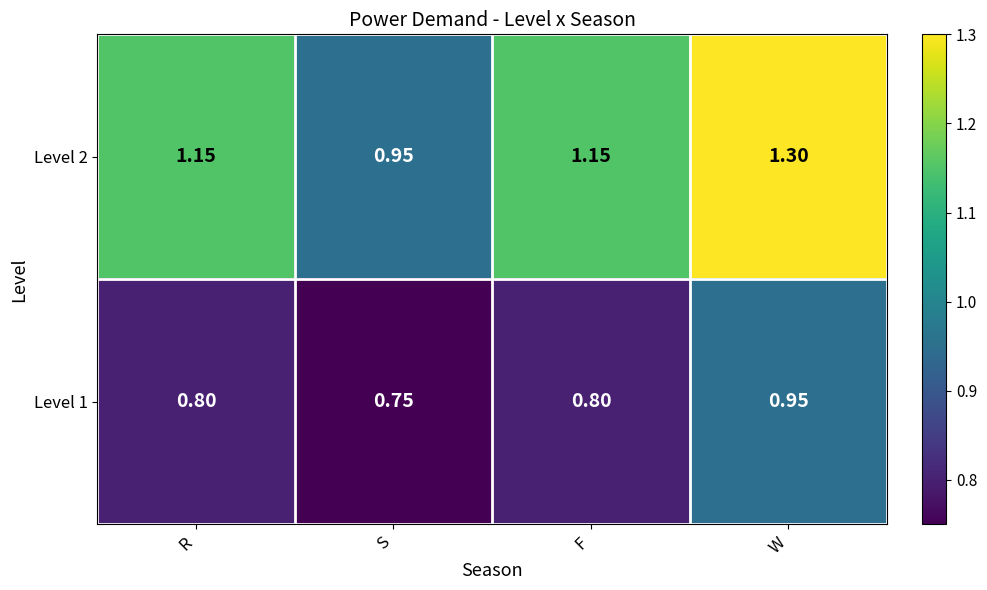

Which label corresponds to the smallest value in the chart?

S